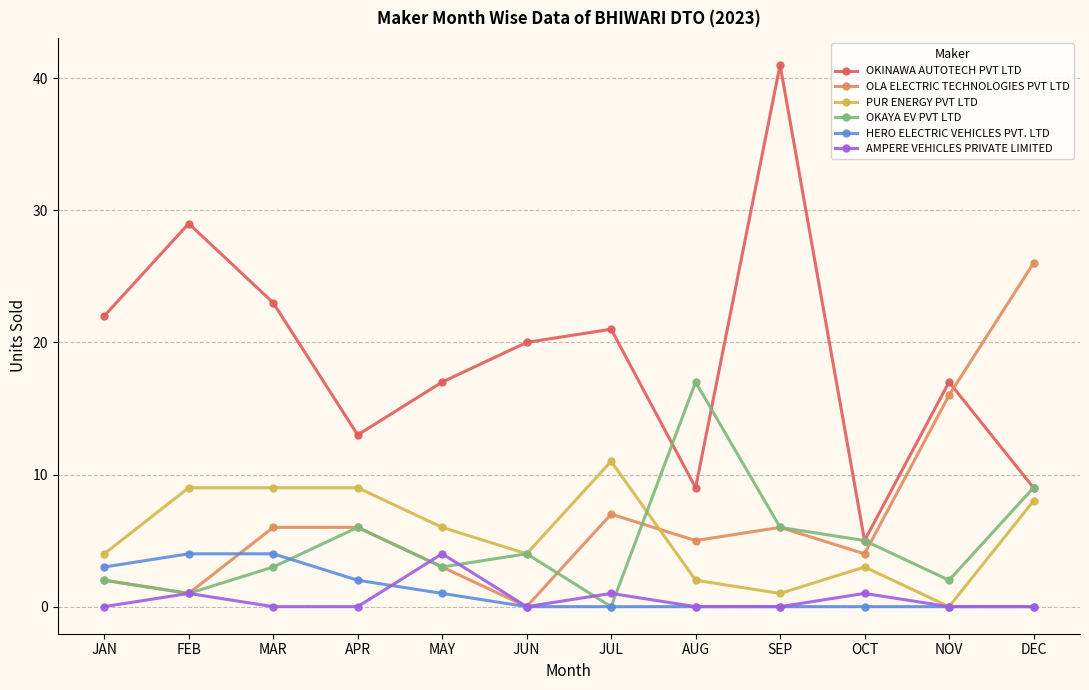

Where does the PUR ENERGY PVT LTD series first go above 6?

FEB